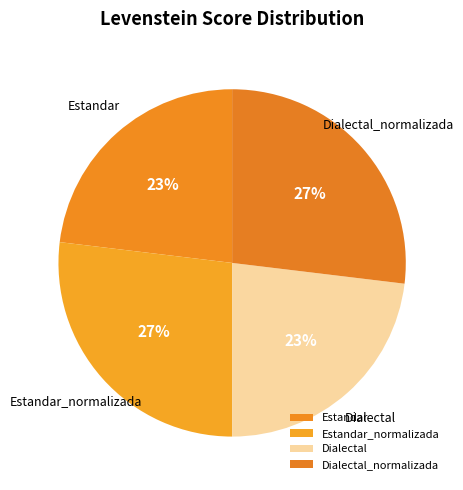

Is Estandar_normalizada the majority of the pie?

No